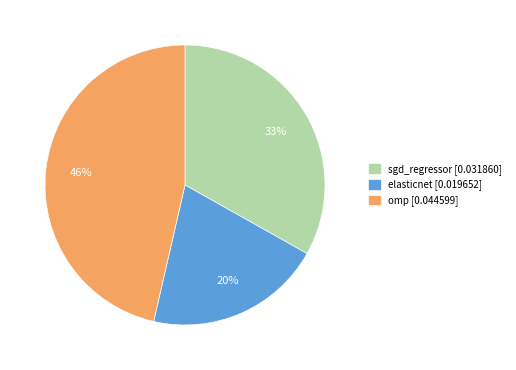

To the nearest percent, what portion does sgd_regressor represent?

33%